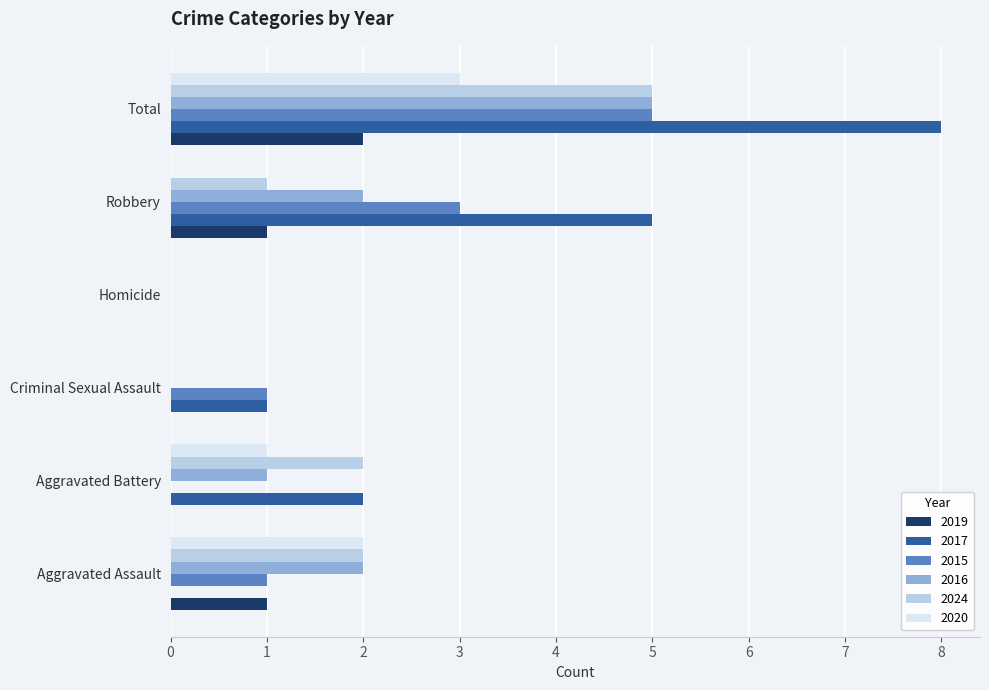

Where is 2017 nearest to the value 4?

Robbery